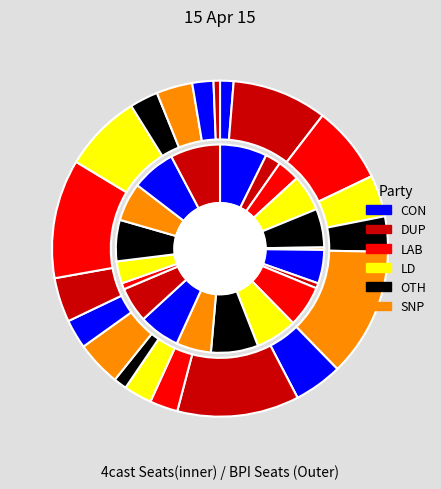

Does any single category account for the majority?

No